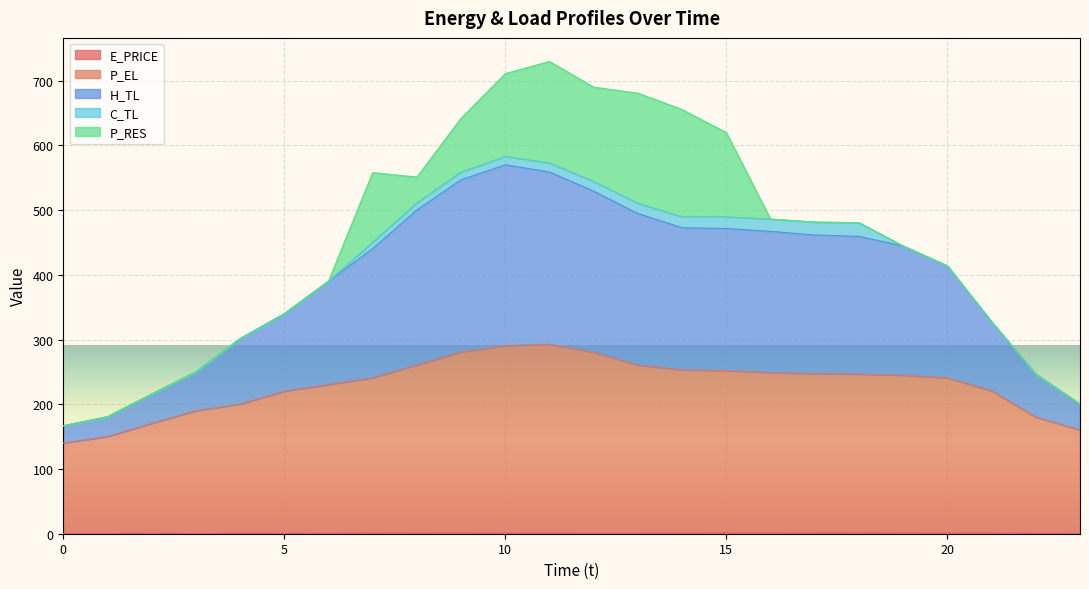

Which series has the largest total across all categories?

H_TL